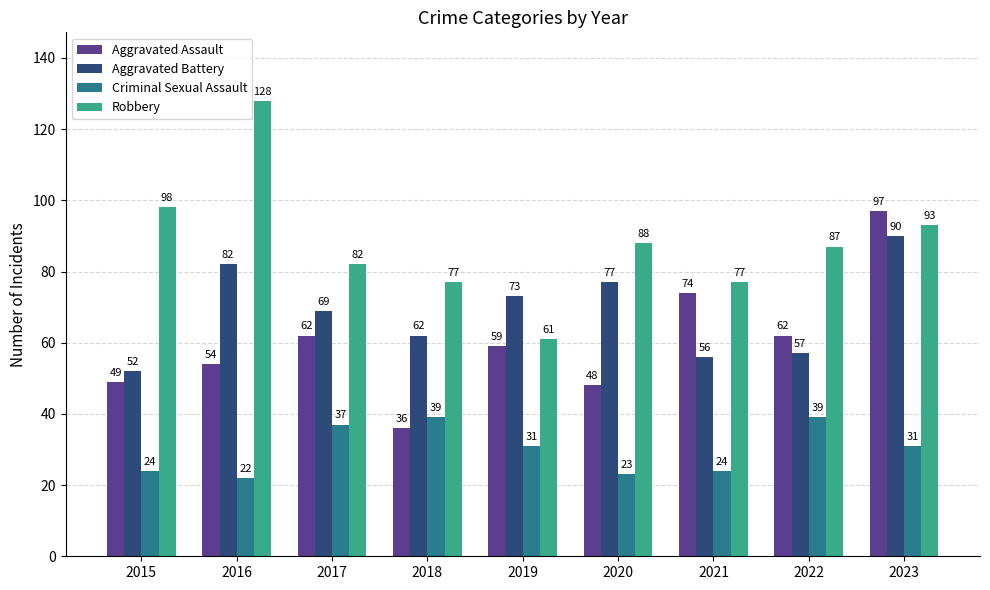

Which series has the widest spread of values?

Robbery